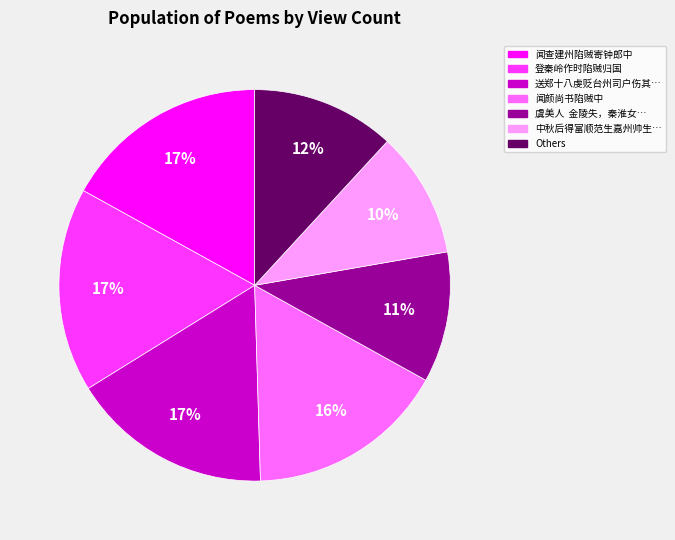

Is there any slice that represents more than half of the pie?

No